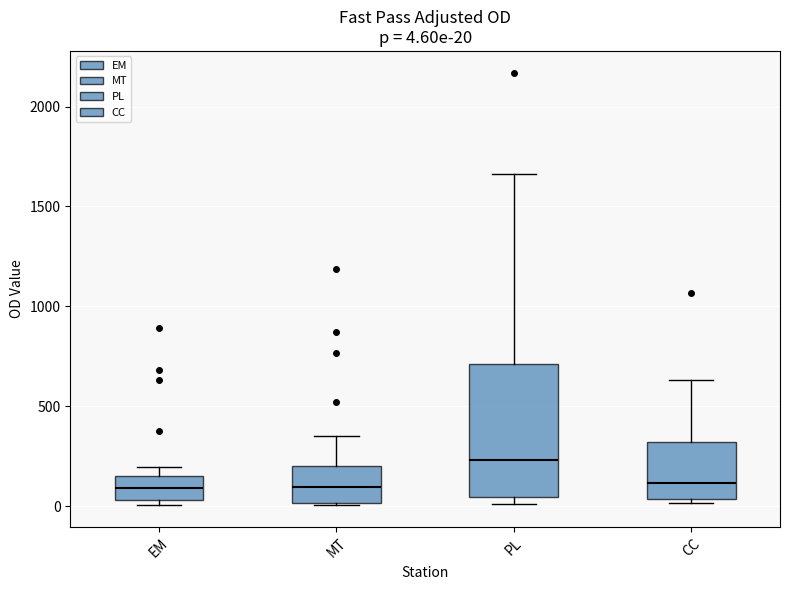

Comparing the boxes themselves (not the whiskers), which one is the tallest?

PL